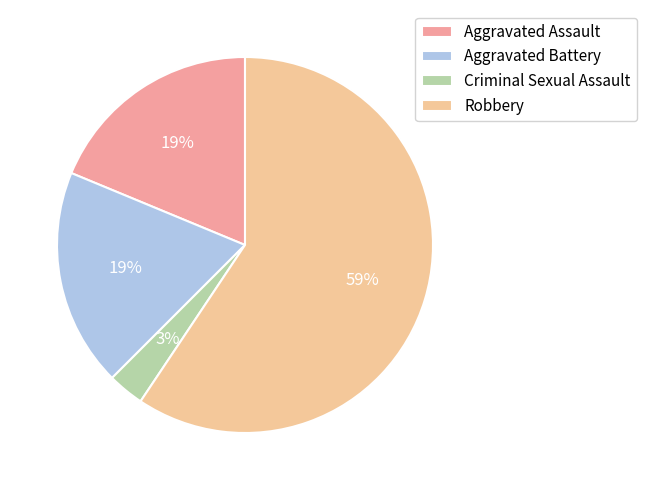

Is it true that Aggravated Assault is 19% of the pie?

True